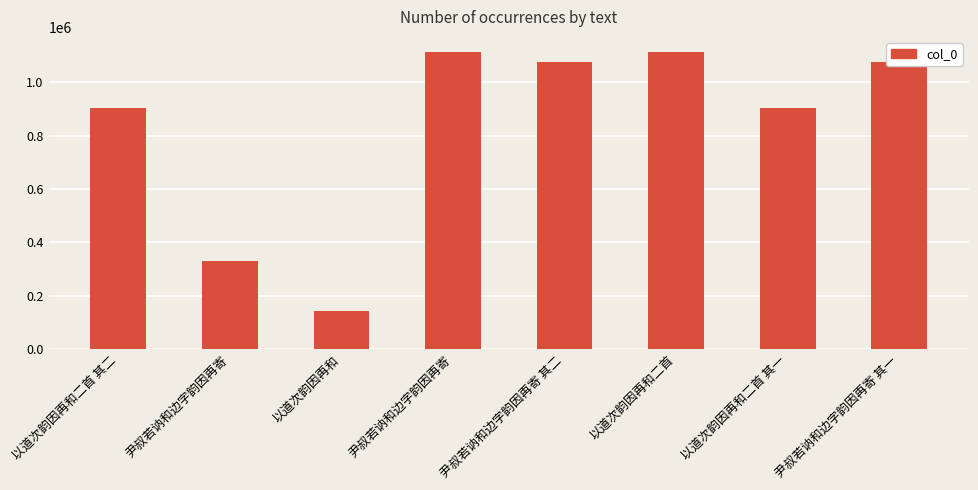

How many values are below 1076688?

4